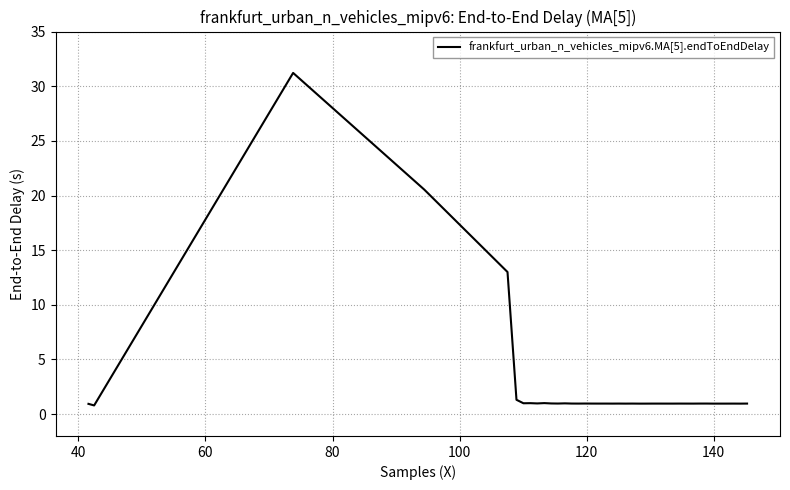

What is the greatest value displayed?

31.2